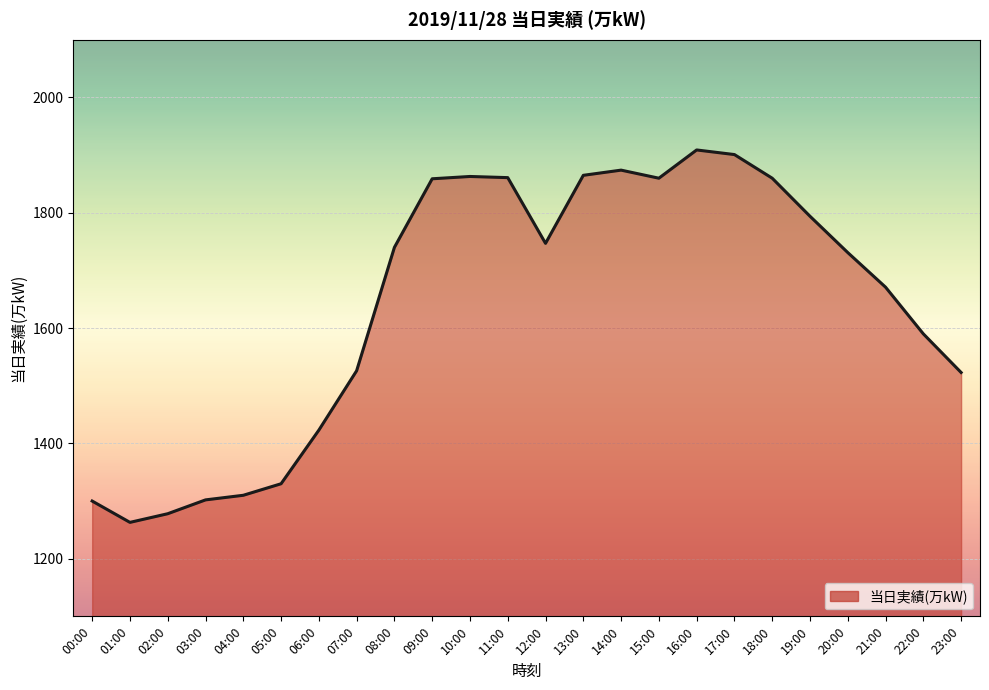

What is the difference between the values at 10:00 and 01:00?

600